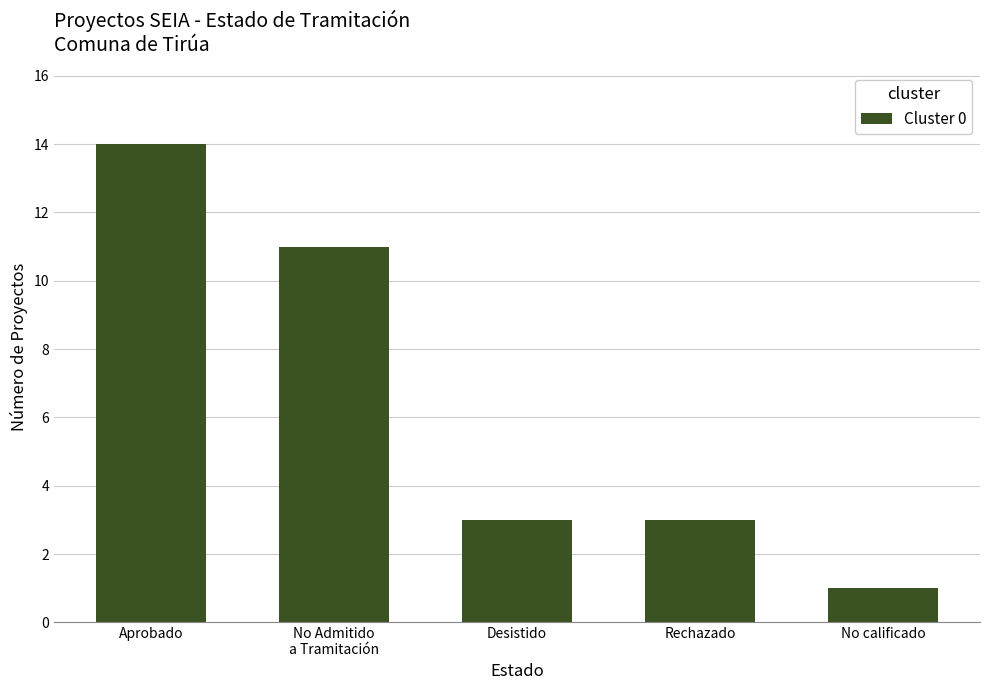

What is the sum of all values?

32